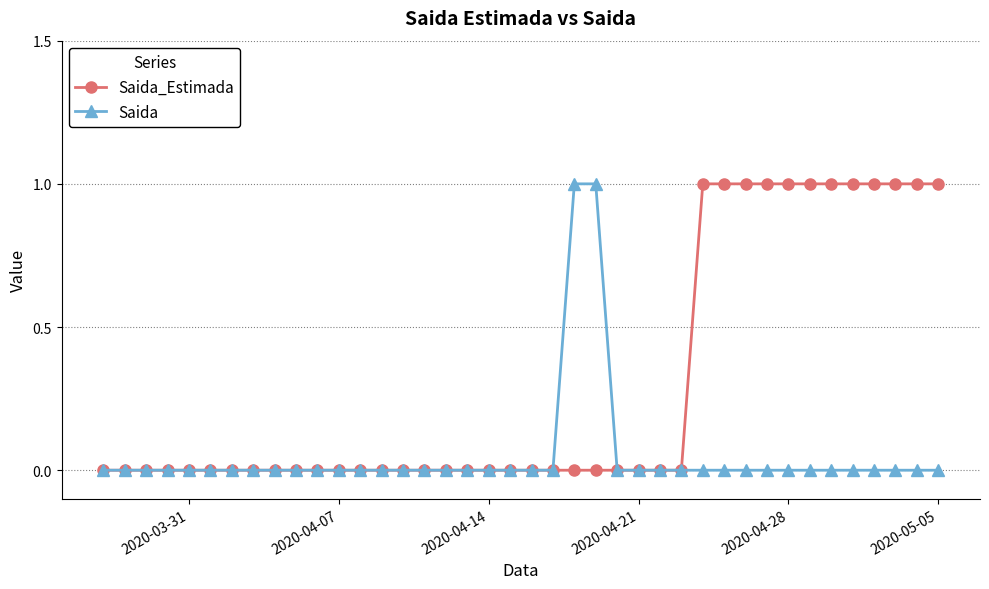

How many distinct data groups are displayed?

2